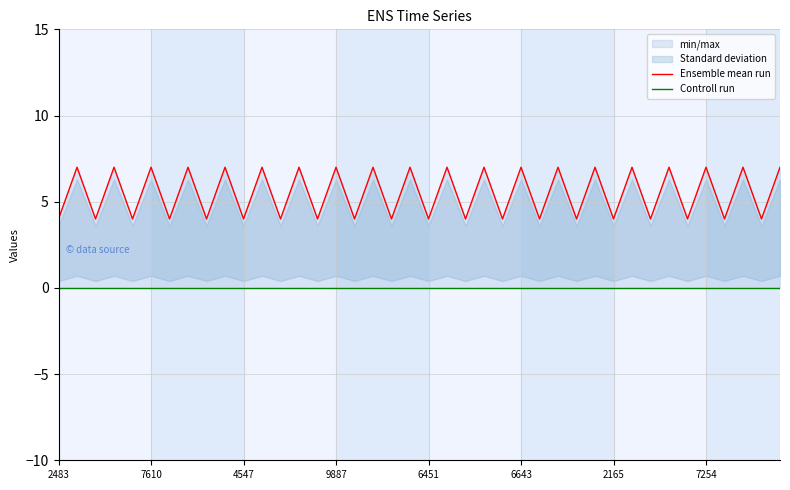

What is the difference between the highest and lowest values at 34?

4